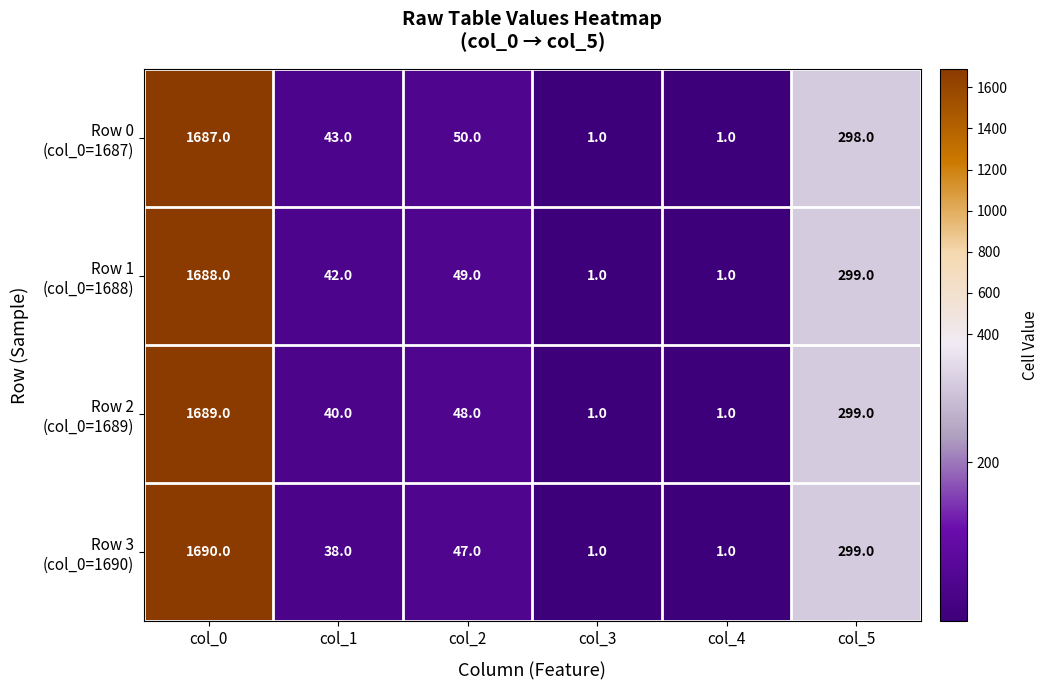

What is the minimum value shown in the chart?

1